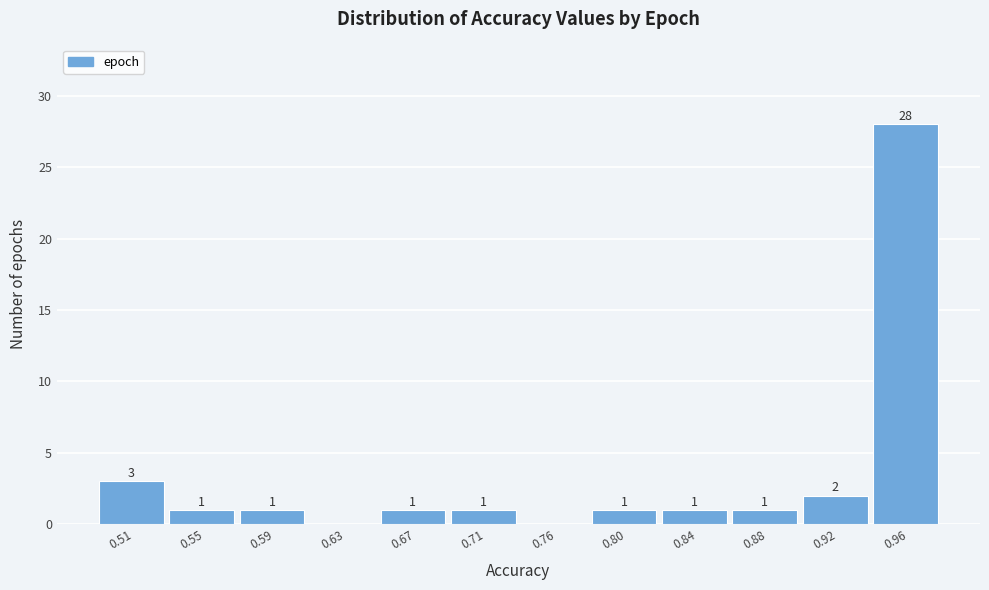

Reading left to right, extract all data points from this chart.

0.51=3	0.55=1	0.59=1	0.63=0	0.67=1	0.71=1	0.76=0	0.80=1	0.84=1	0.88=1	0.92=2	0.96=28